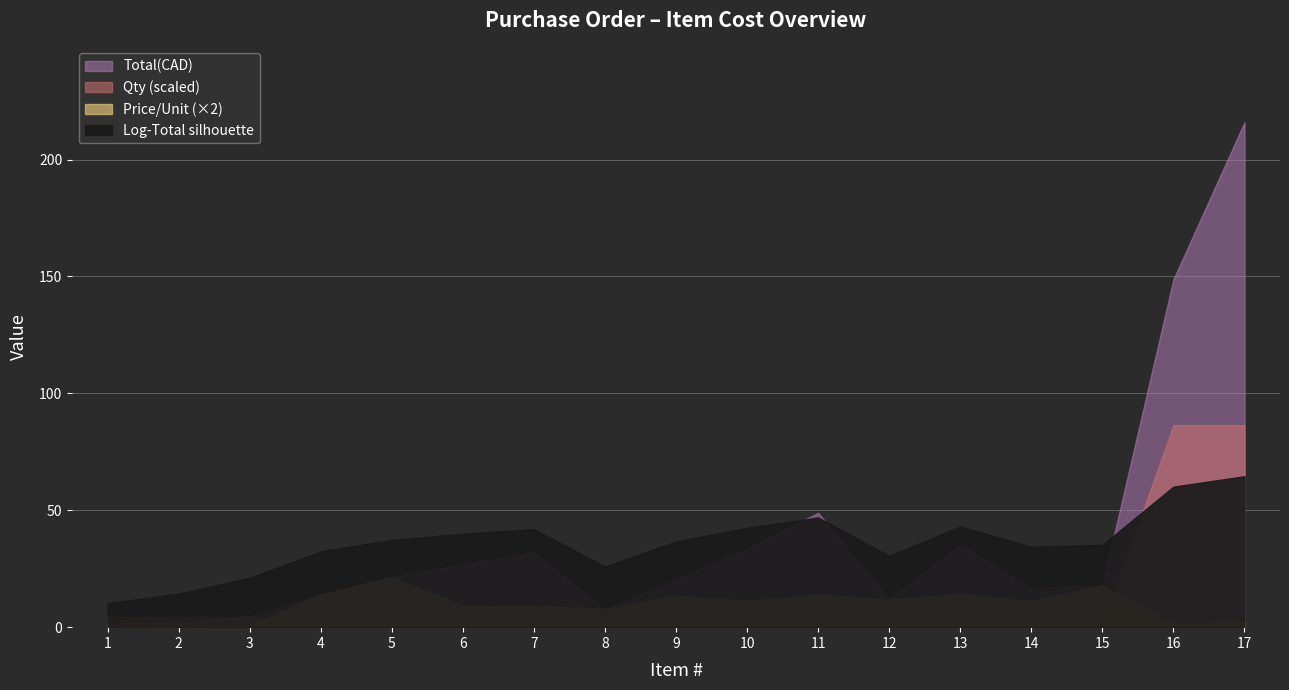

How many values in the Total(CAD) series exceed 20?

9